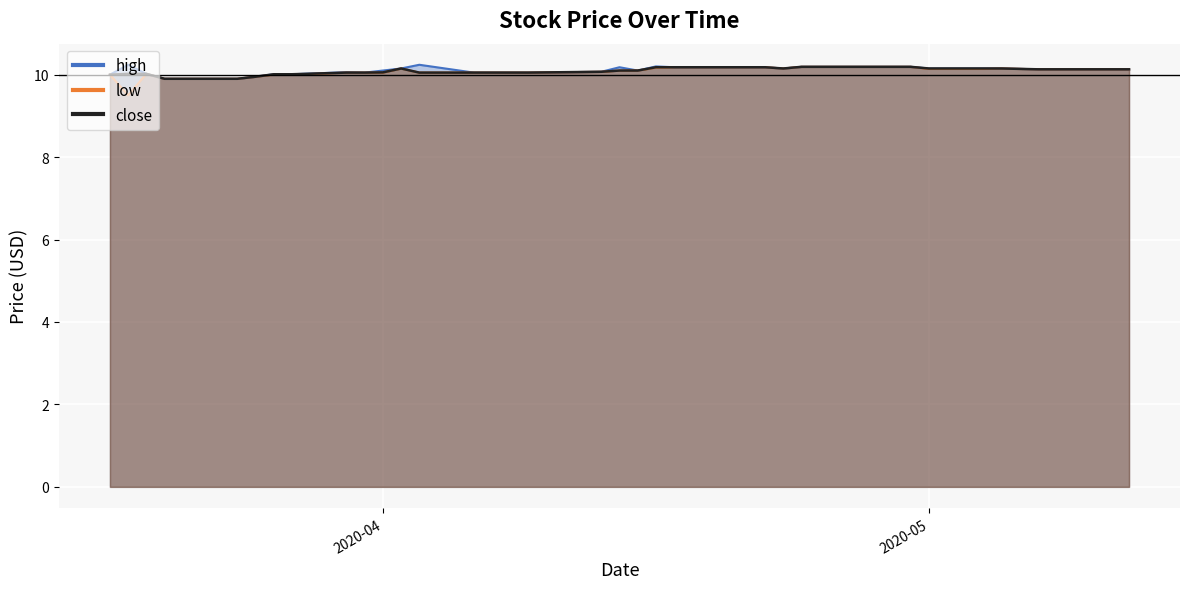

Rank the series by their average value, from highest to lowest.

high, close, low